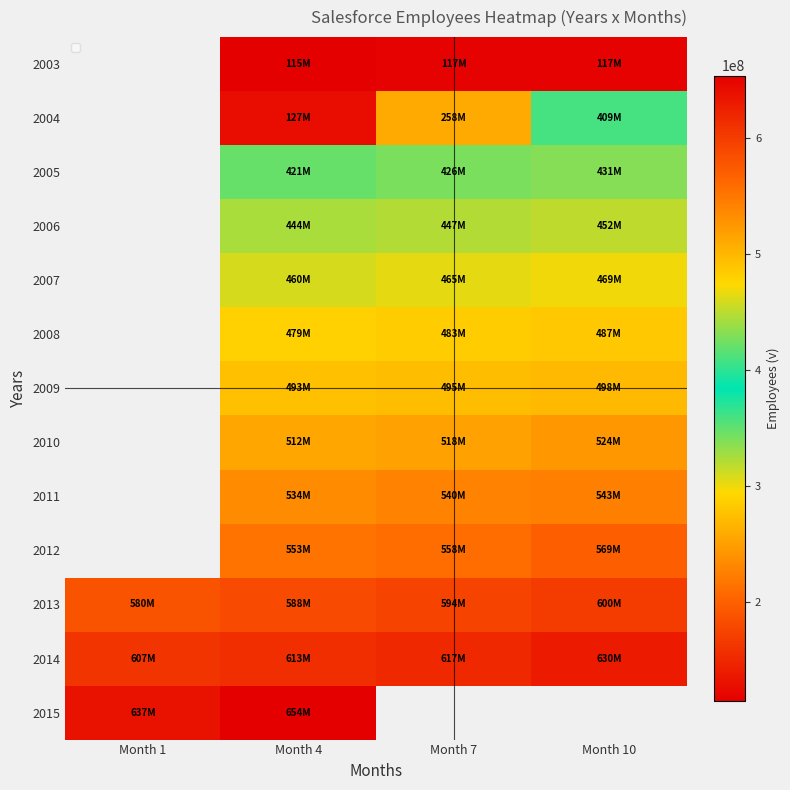

Between Month 10 and Month 1, which is larger?

Month 1